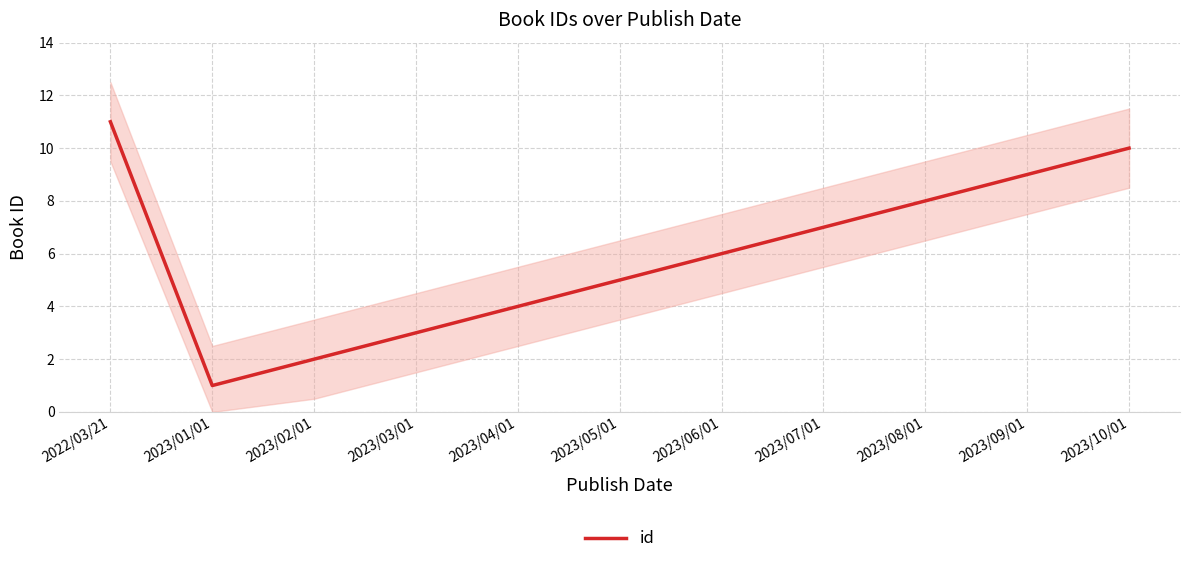

What is the difference between the second highest and minimum values?

9